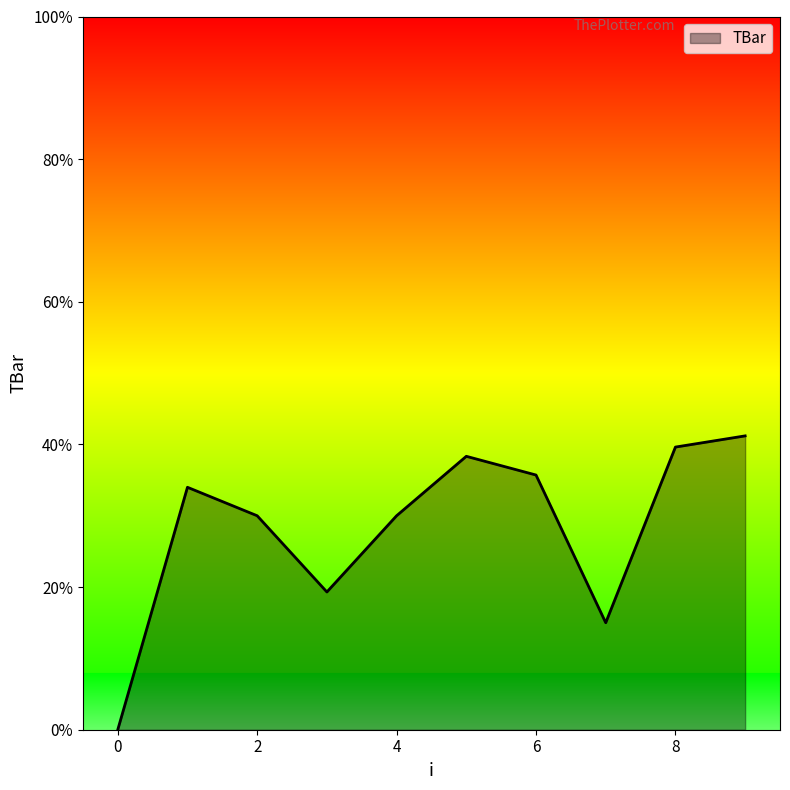

How many positive values are there?

9